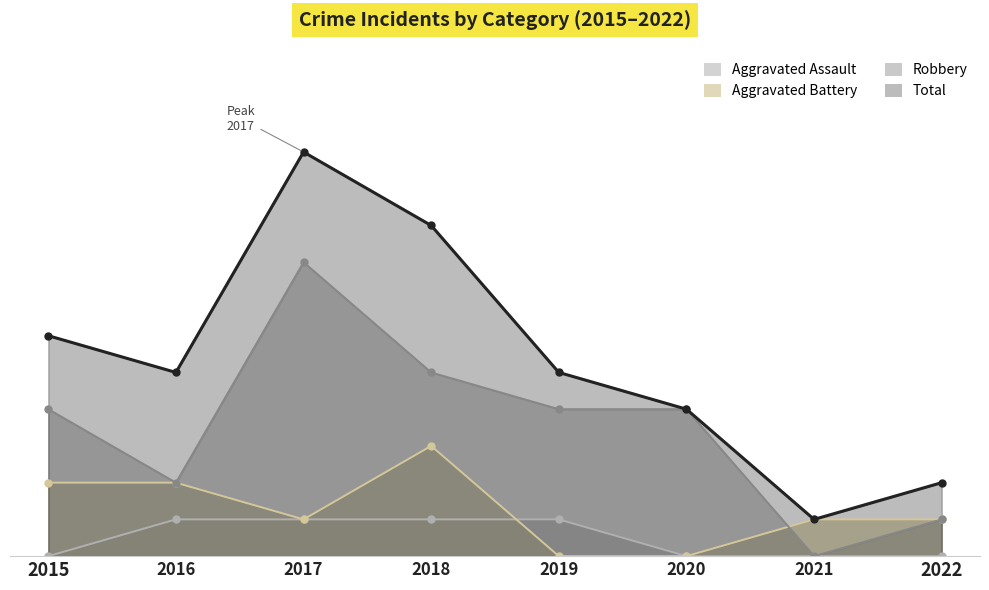

Reading left to right, transcribe all the data shown in this chart.

Aggravated Assault: 0	1	1	1	1	0	0	0
Aggravated Battery: 2	2	1	3	0	0	1	1
Robbery: 4	2	8	5	4	4	0	1
Total: 6	5	11	9	5	4	1	2